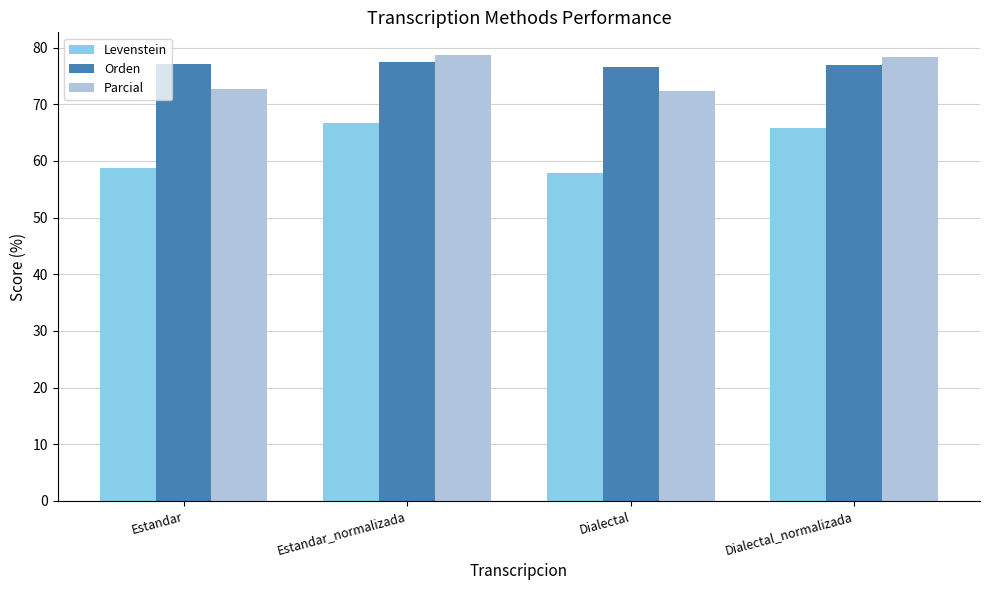

What is the difference between the maximum and minimum values in the Orden series?

0.8